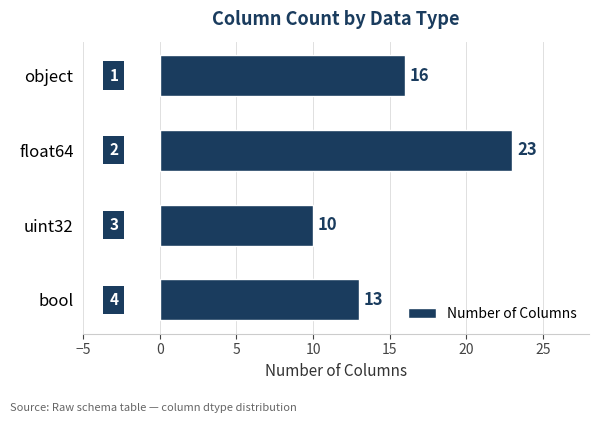

List the labels in order of value, largest first.

float64, object, bool, uint32